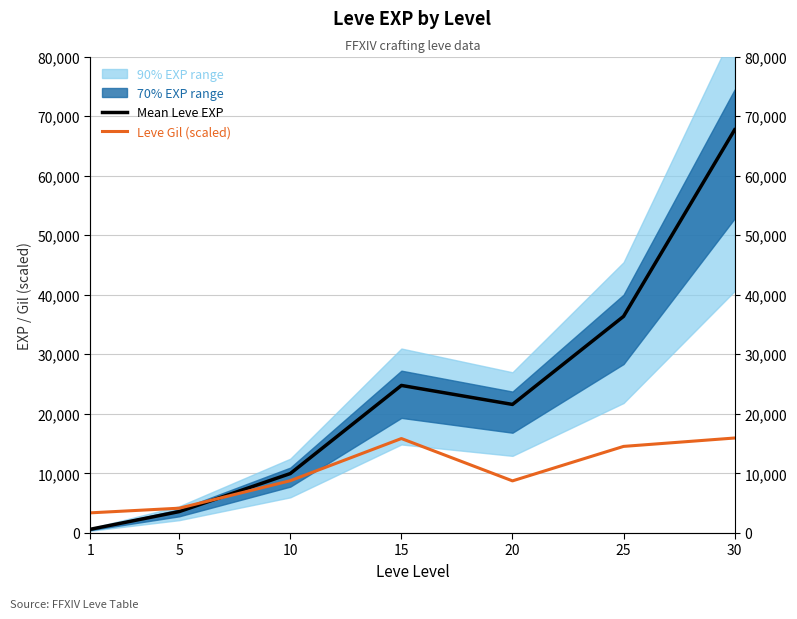

How many values in the Leve Gil (scaled) series exceed 8790?

3